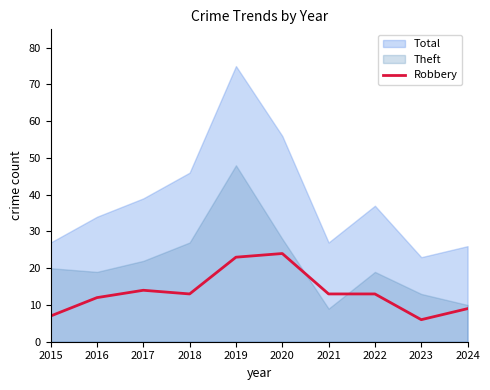

What is the value of the 8th point from the left?

13